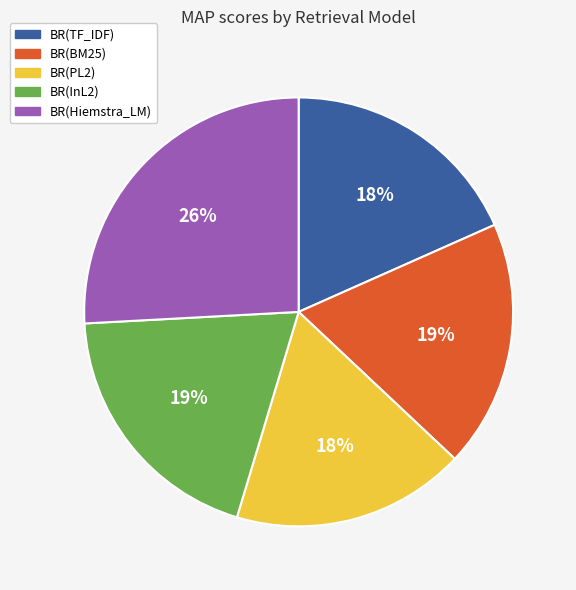

Is there any slice that represents more than half of the pie?

No